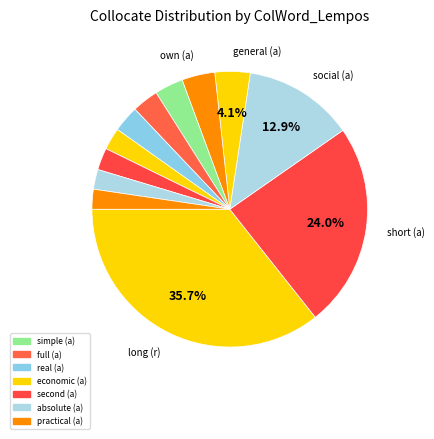

To the nearest percent, what is the average slice percentage?

8%